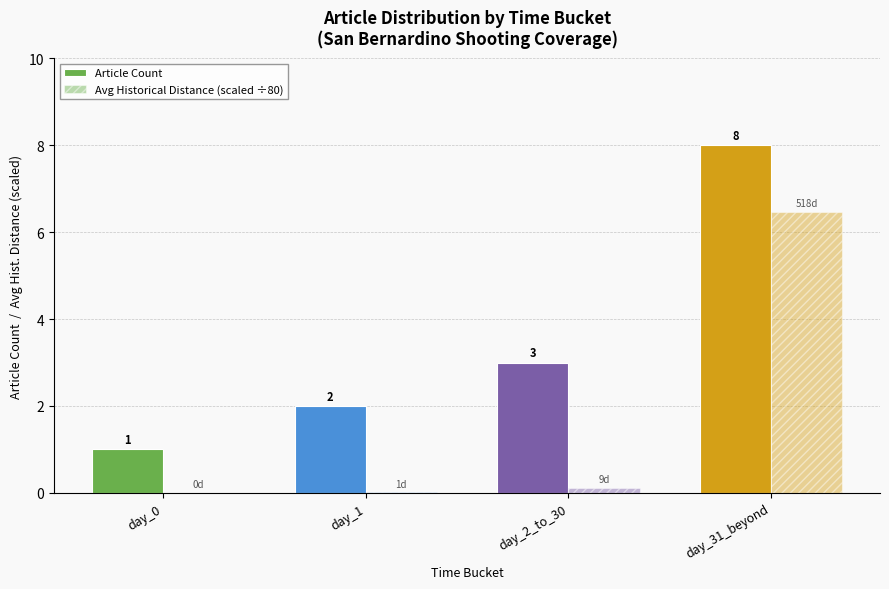

Are the bars horizontal?

No